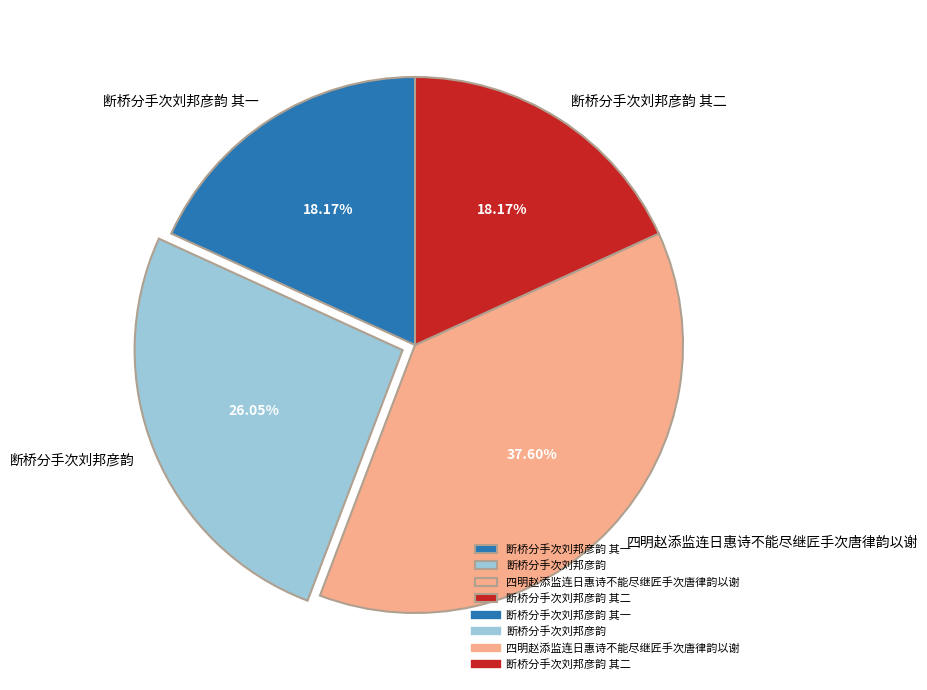

To the nearest percent, what is the difference between the largest and smallest slice percentages?

19%